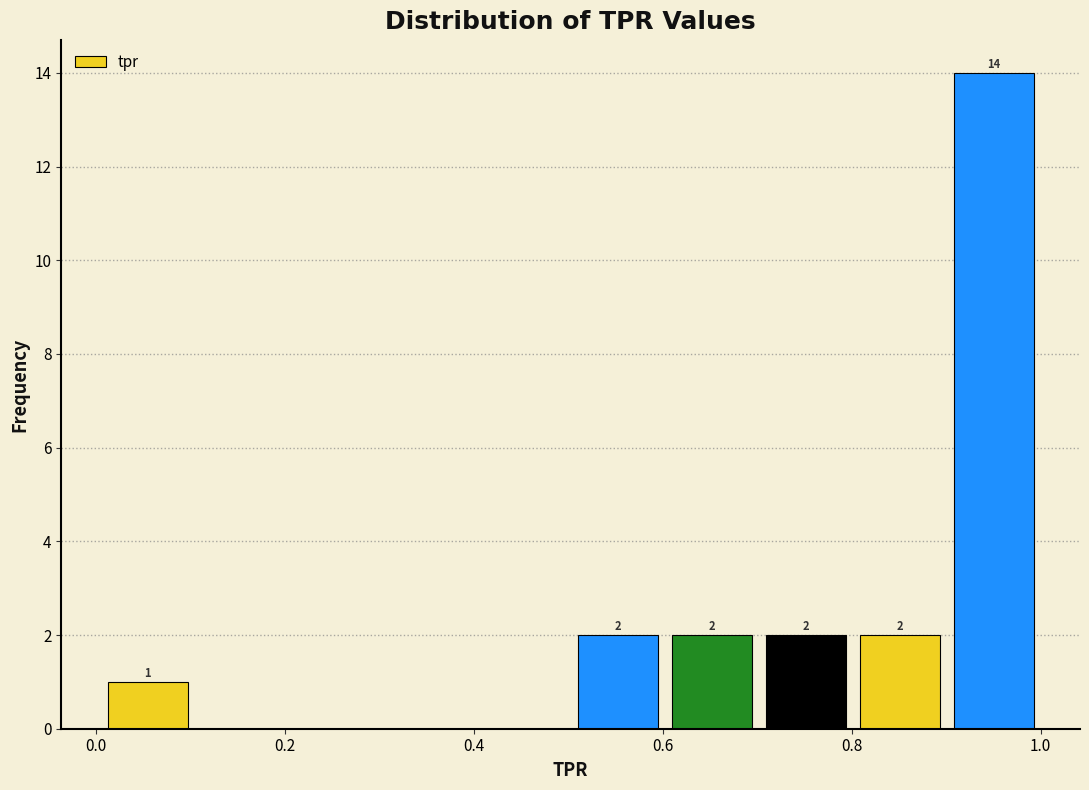

Over which range of the x-axis is the bar tallest?

0.9 to 1.0